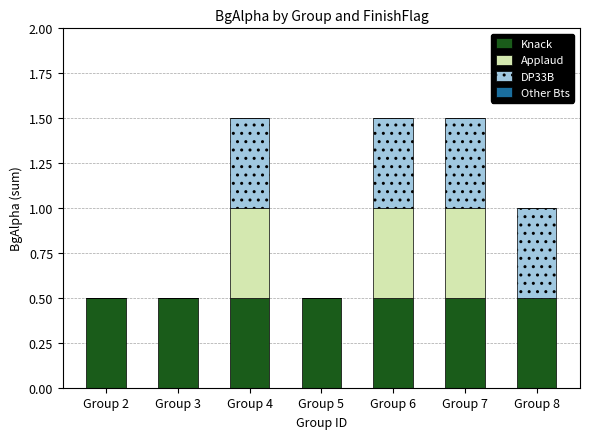

What is the total value across all series at Group 8?

1.0